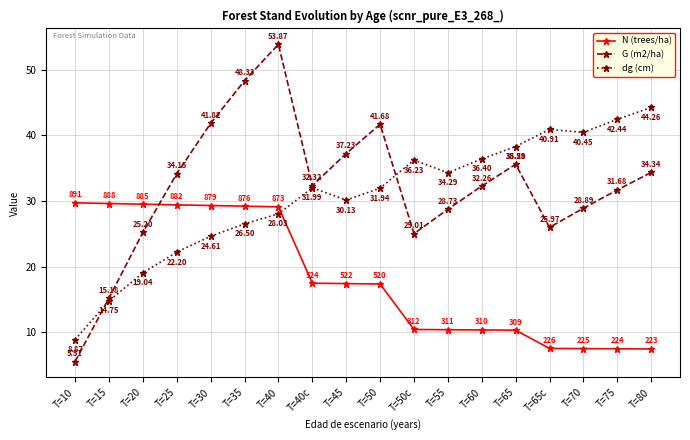

What is the sum of the N (trees/ha) values at T=45 and T=65?

27.7